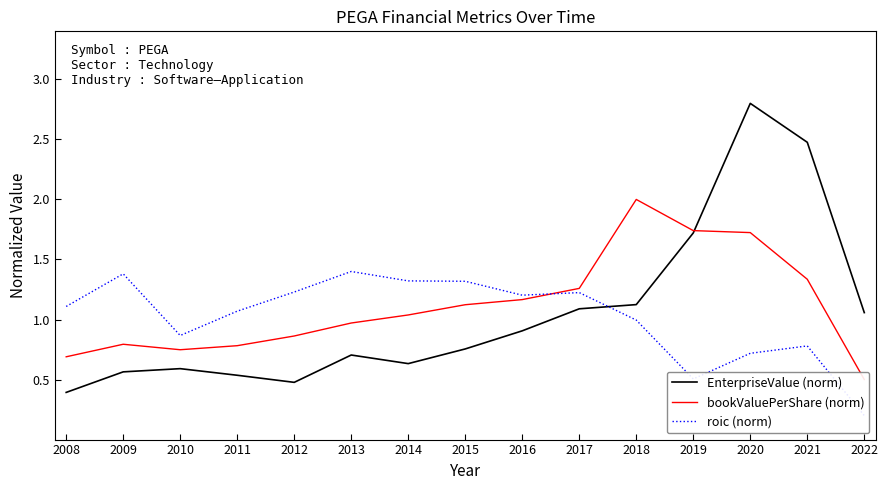

How many categories are shown in the chart?

15